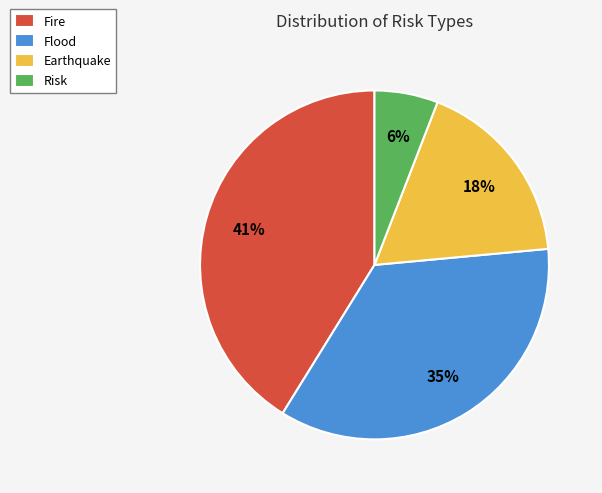

Does any single category account for the majority?

No